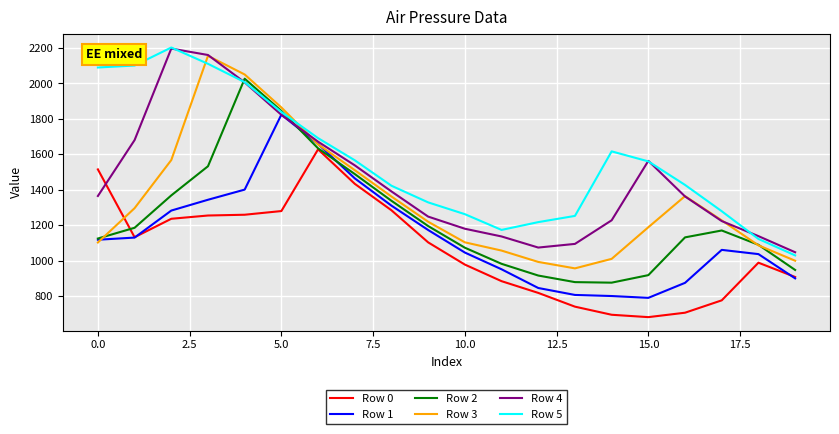

What is the maximum value for Row 3?

2156.1